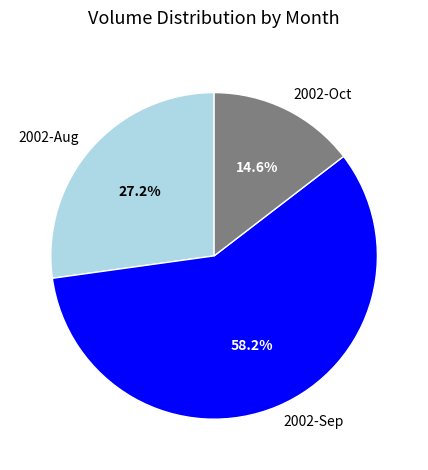

How many segments does this pie chart have?

3